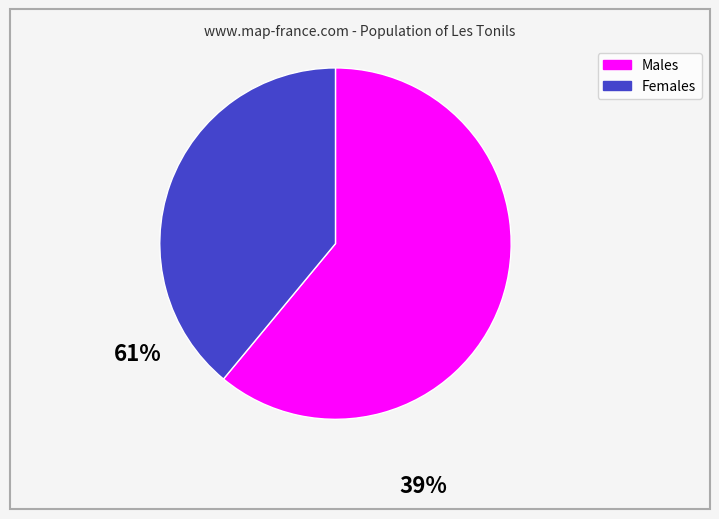

Does any single category account for the majority?

Yes